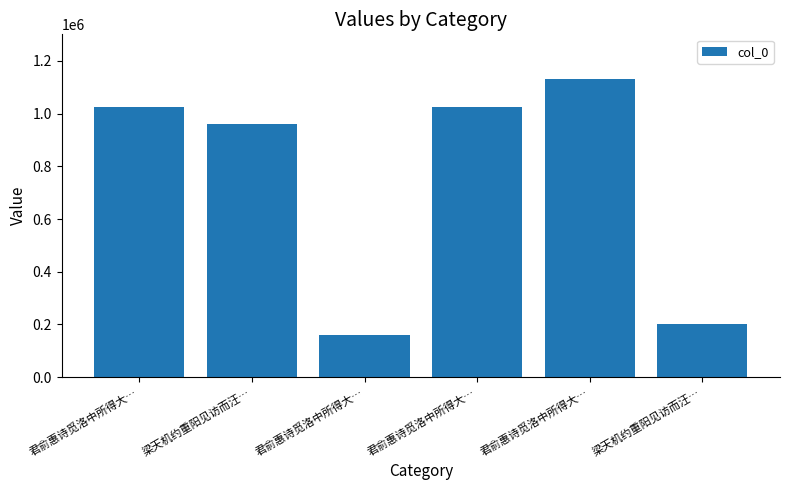

List the labels in order of value, largest first.

君俞惠诗觅洛中所得大…, 君俞惠诗觅洛中所得大…, 君俞惠诗觅洛中所得大…, 梁天机约重阳见访而汪…, 梁天机约重阳见访而汪…, 君俞惠诗觅洛中所得大…